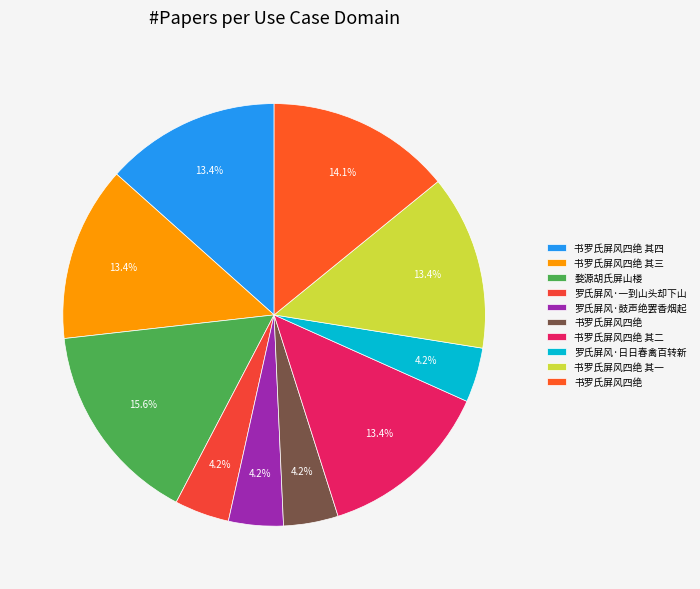

To the nearest percent, what is the difference between the largest and smallest slice percentages?

11%